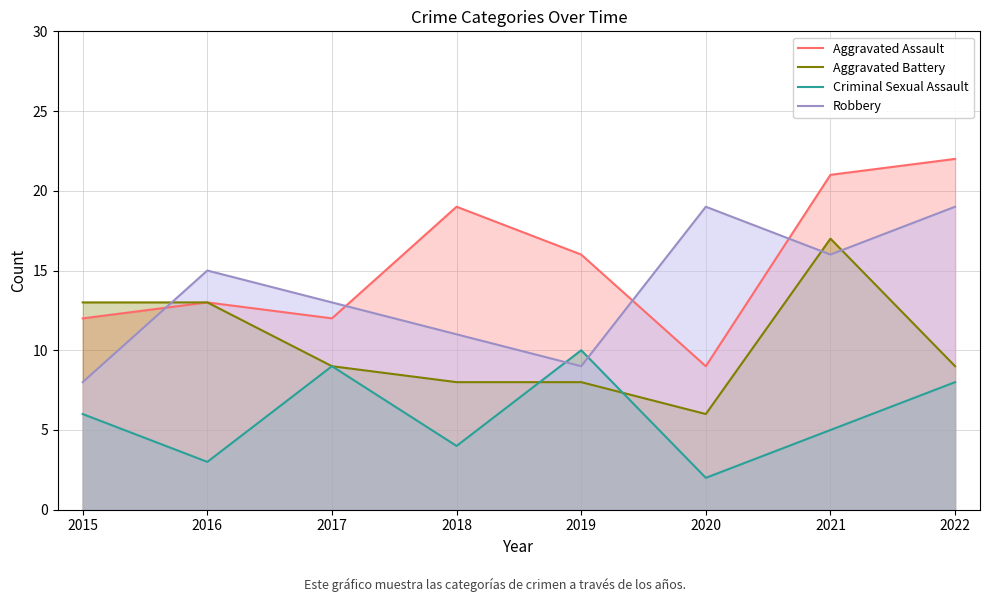

How many lines are shown in the chart?

4